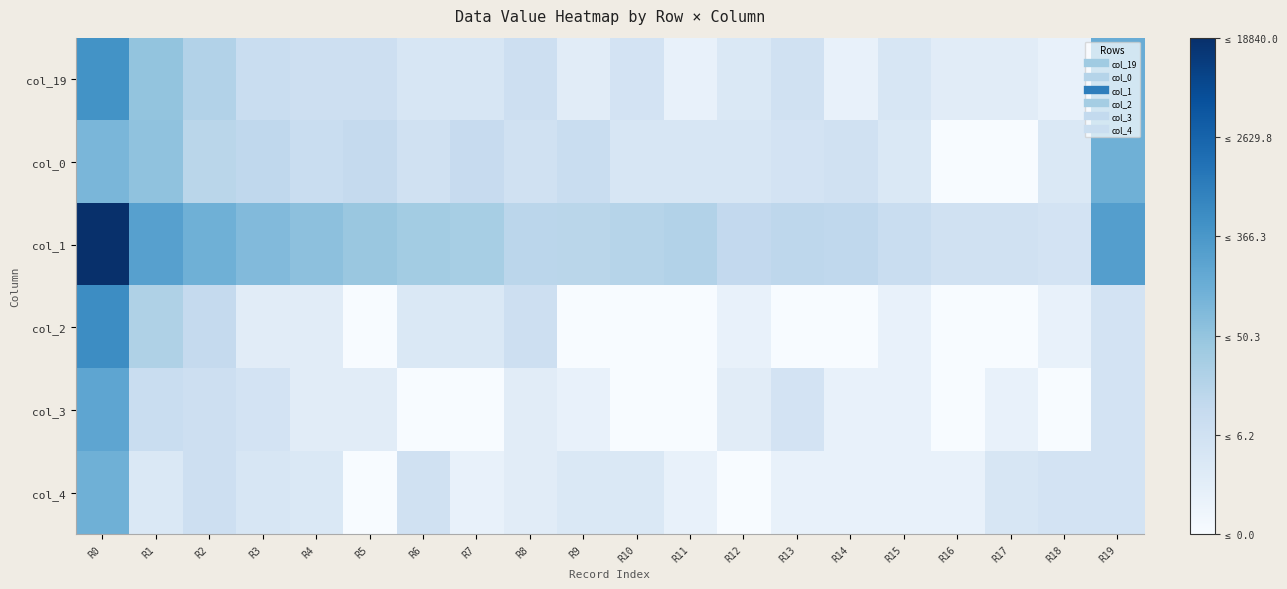

What is the difference between the highest and lowest values at R5?

3.8